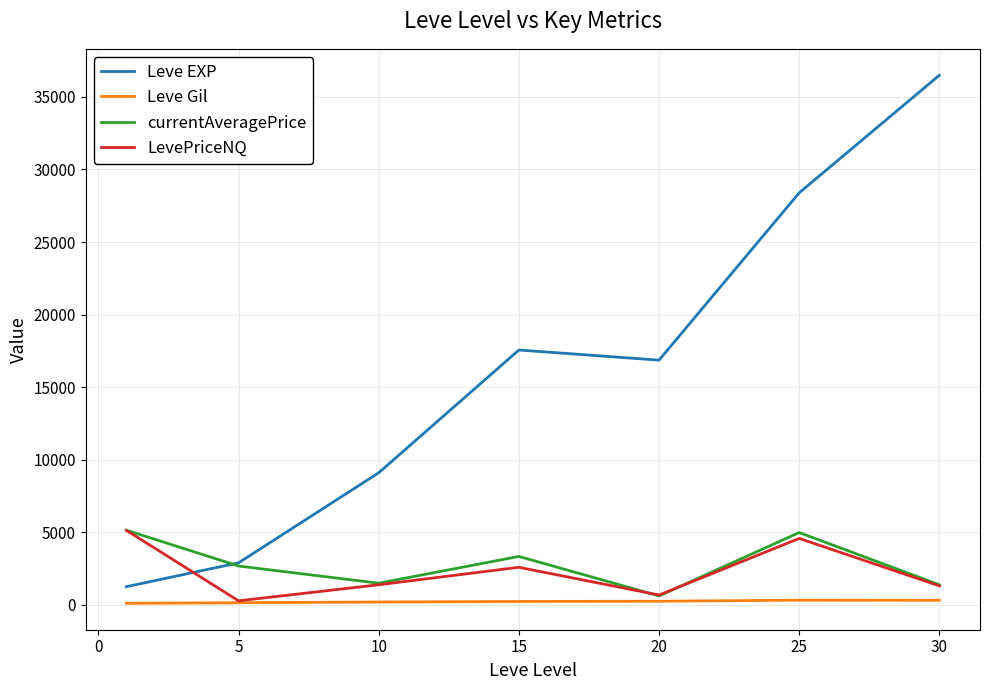

Which series has the widest spread of values?

Leve EXP